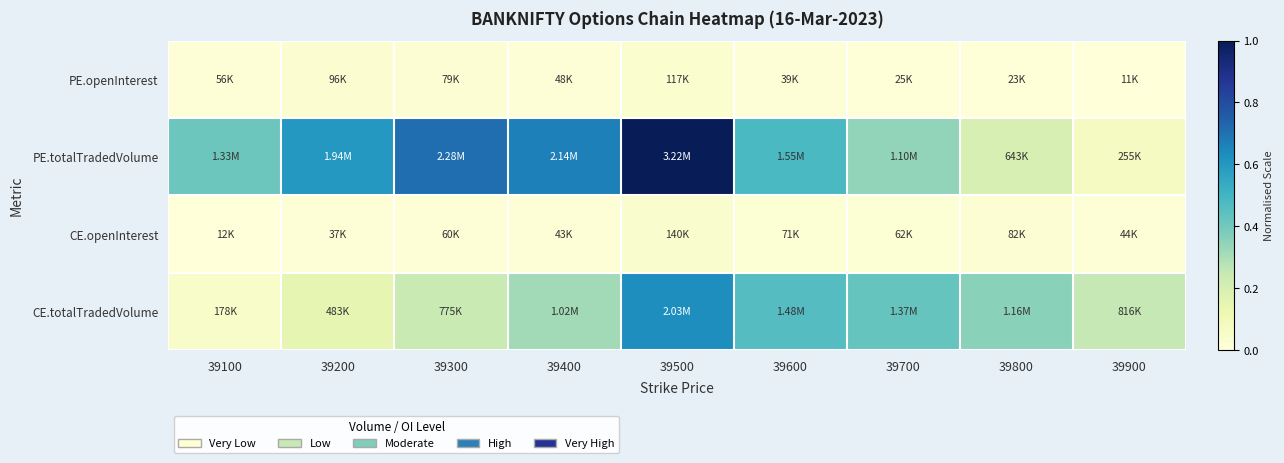

What is the spread (max minus min) of values at 39400?

0.7